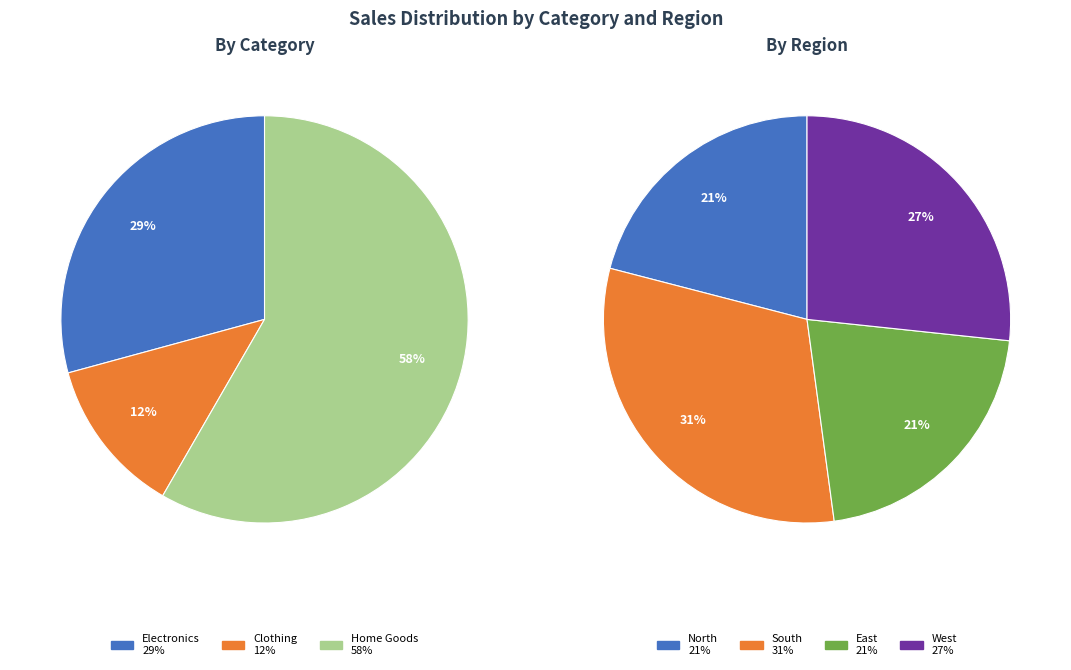

Which category has the smallest portion of the pie?

Clothing